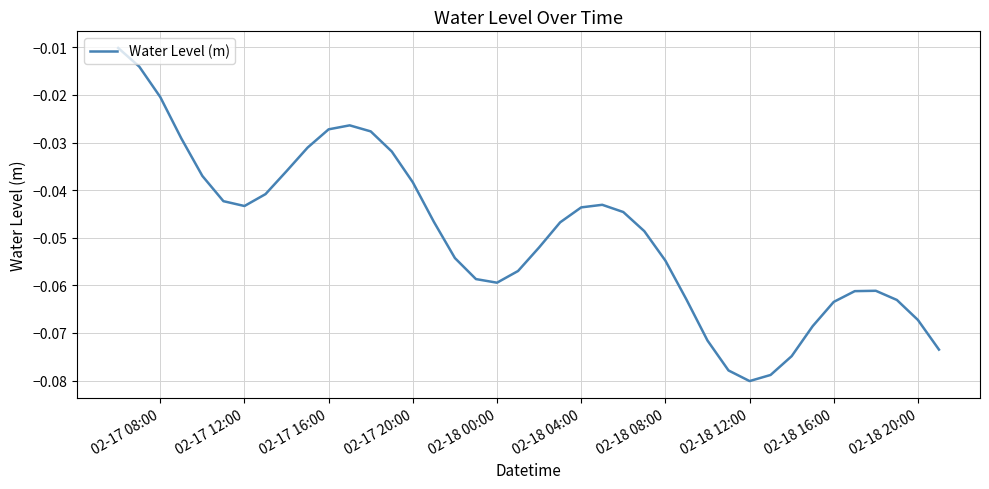

Does the chart display data point markers on the line(s)?

No